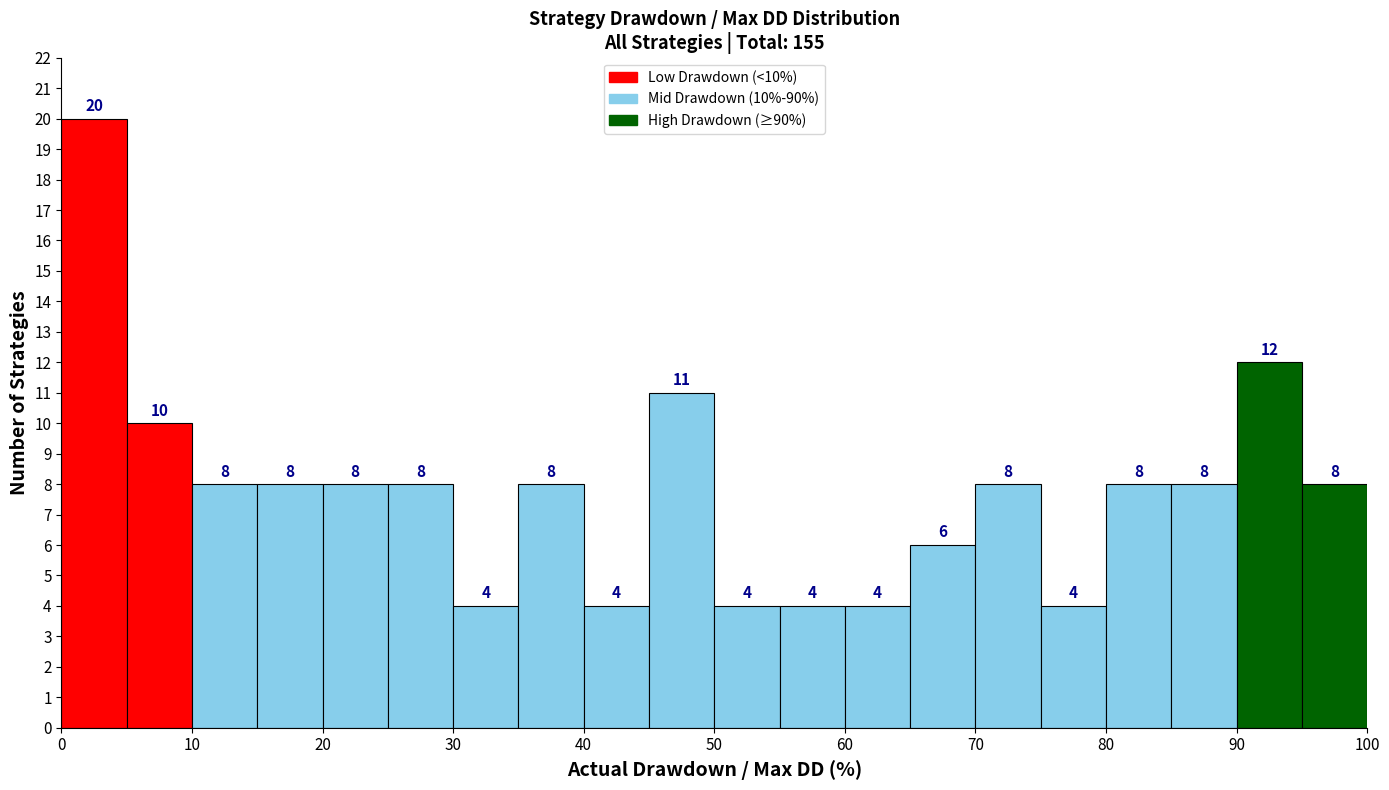

Which range on the x-axis has the tallest bar?

0 to 5